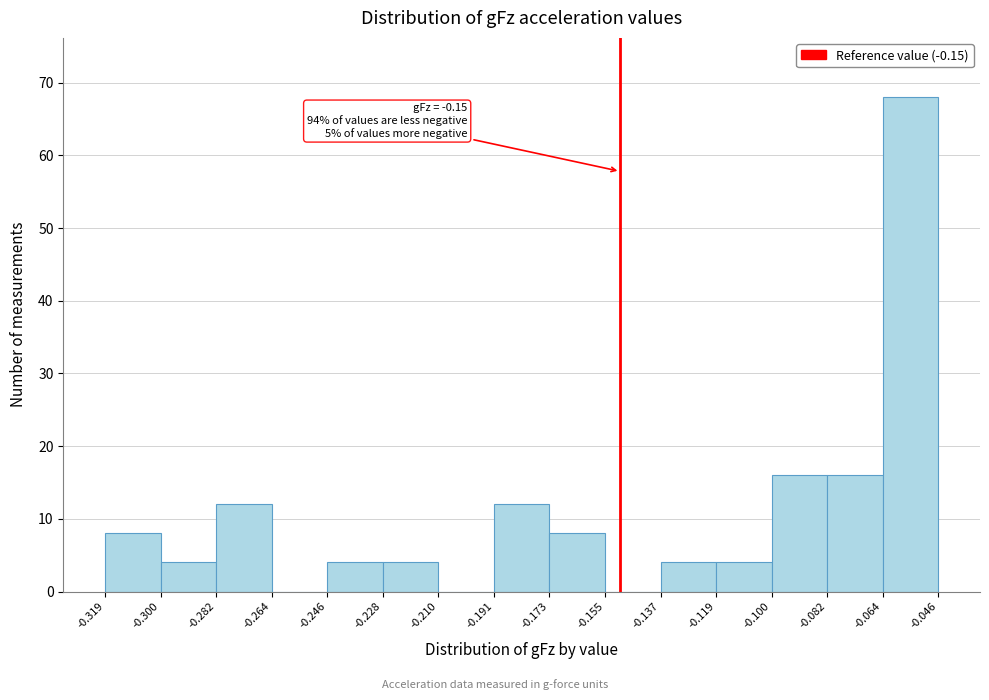

Which range on the x-axis has the tallest bar?

-0.064 to -0.046